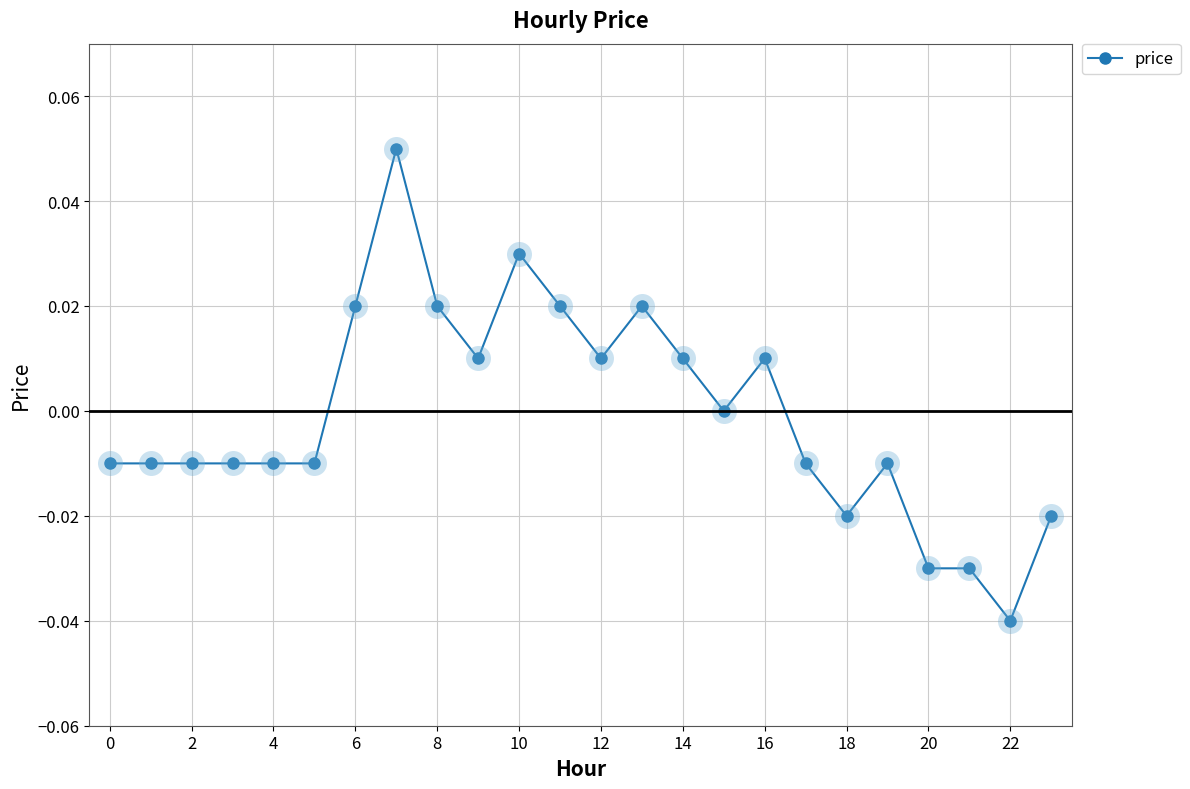

True or false: the data has more than 1 interior local peaks.

True